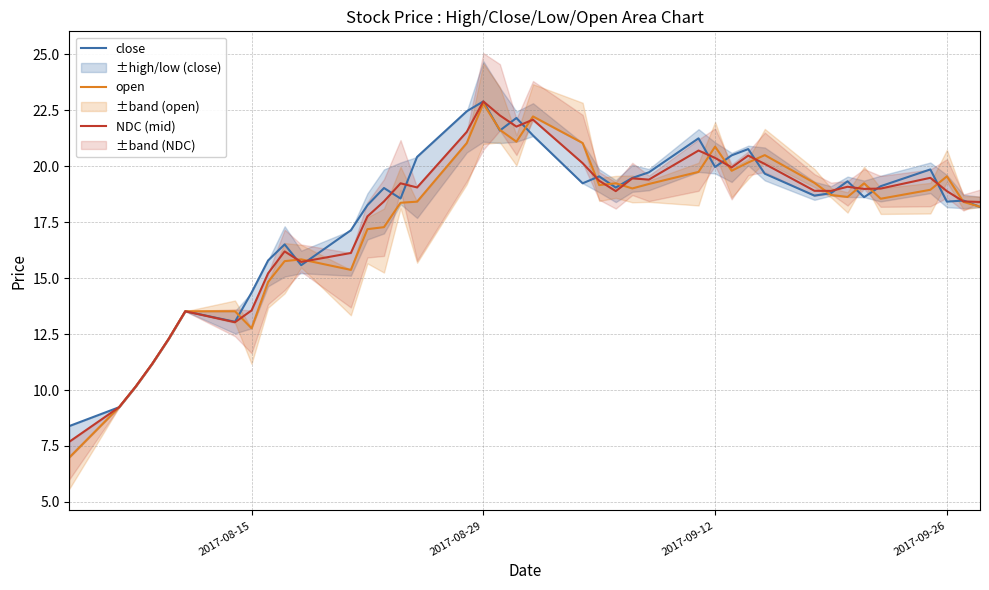

What is the sum of all NDC (mid) values?

707.9